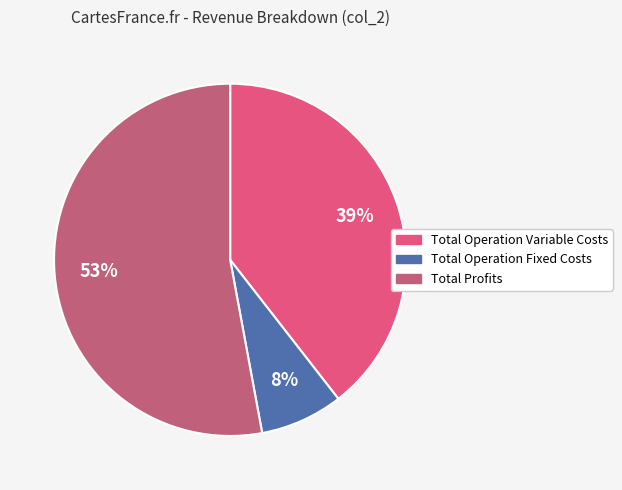

To the nearest percent, what is the average slice percentage?

33%